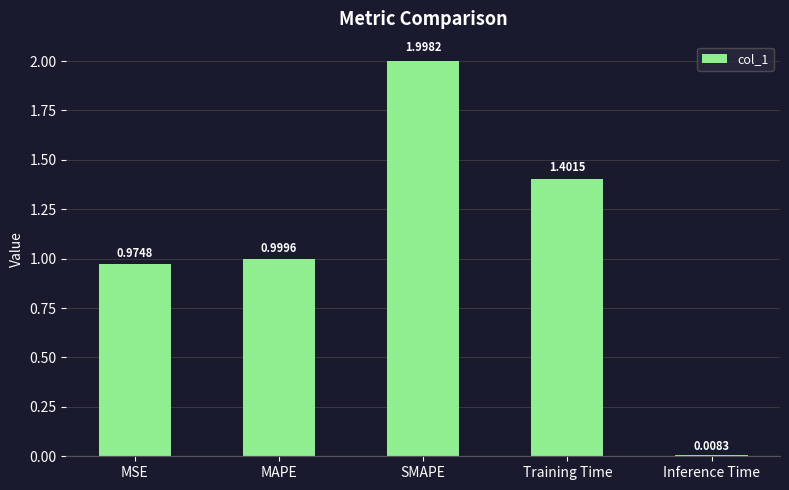

What is the sum of all values?

5.4